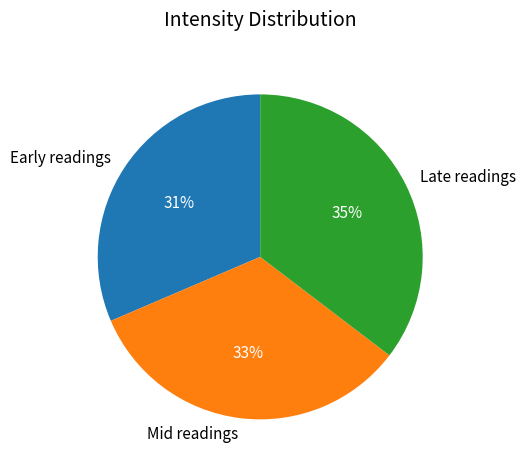

Does Late readings account for over 50% of the chart?

No